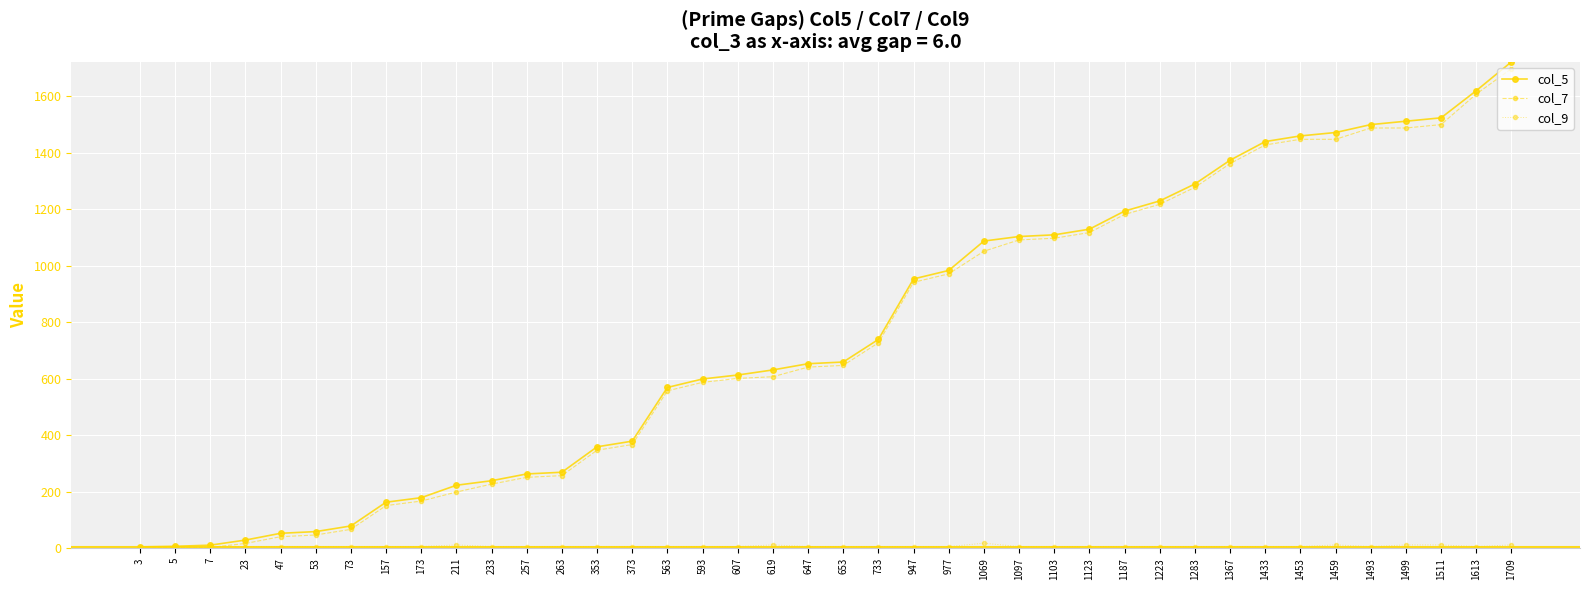

Which series has the largest range (max minus min)?

col_5